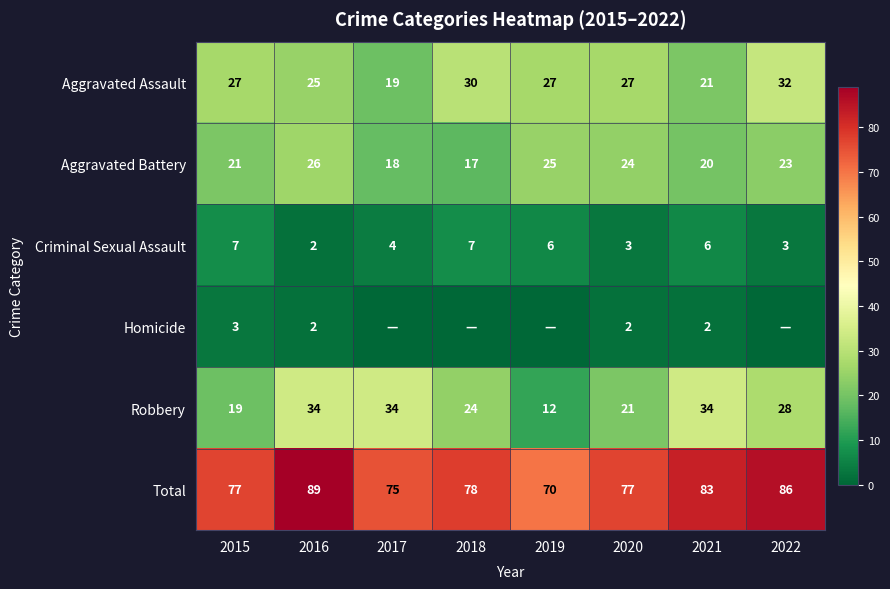

What is the minimum value for Robbery?

12